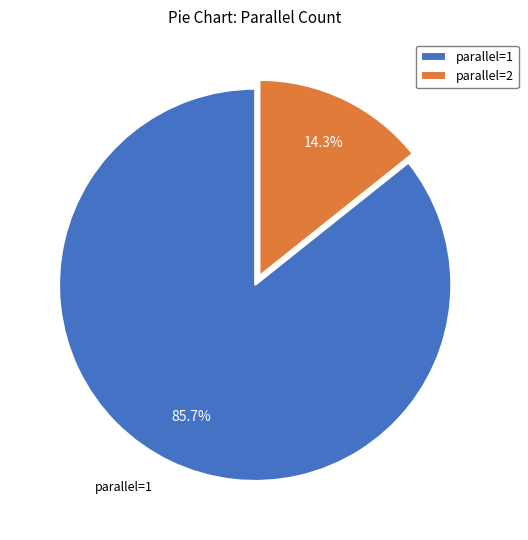

Which slice is the smallest?

parallel=2